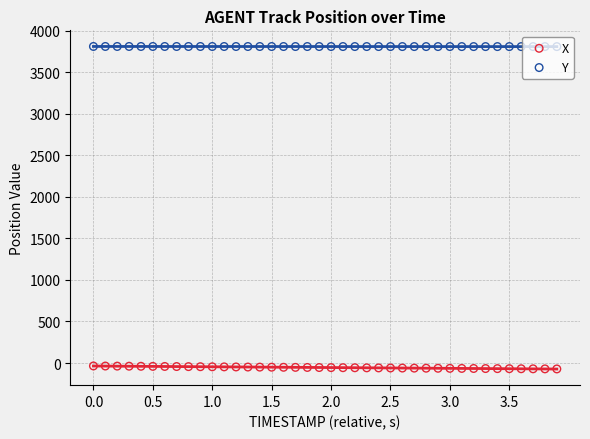

At how many categories does at least one series exceed 2418?

40